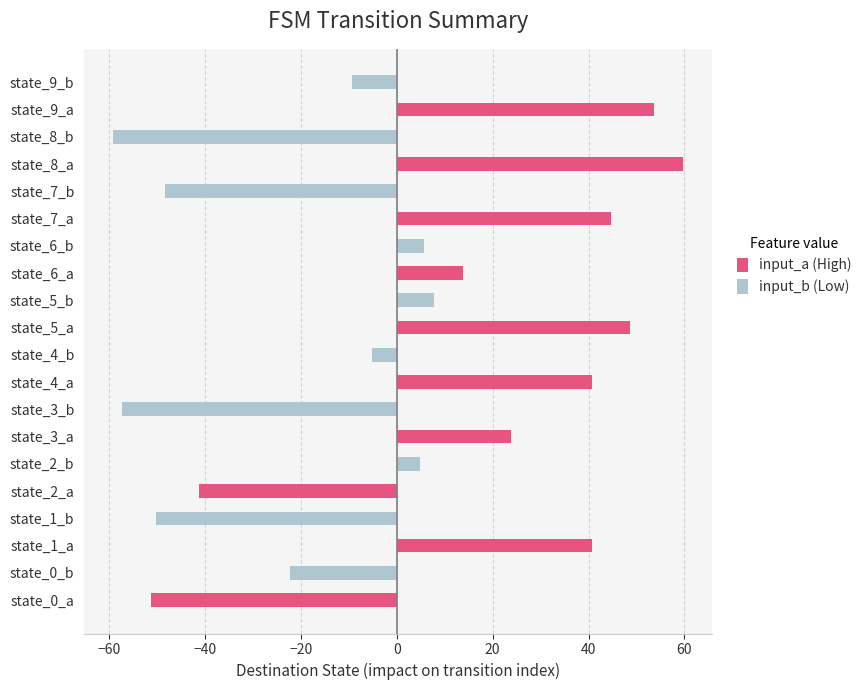

Are the bars grouped side by side (vs. stacked)?

No